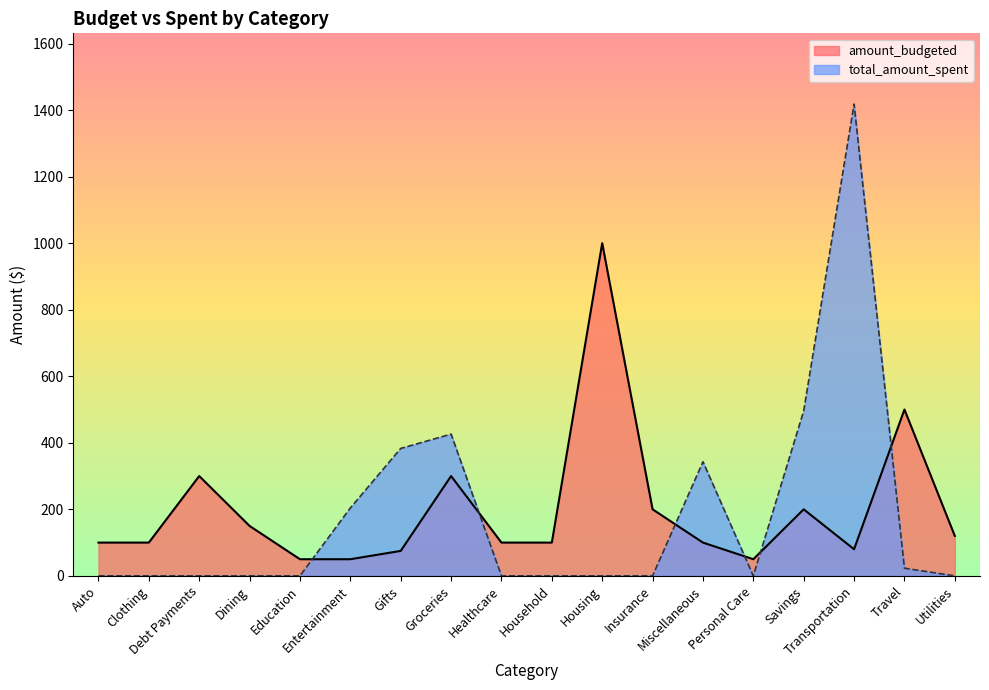

Which series has the largest range (max minus min)?

total_amount_spent